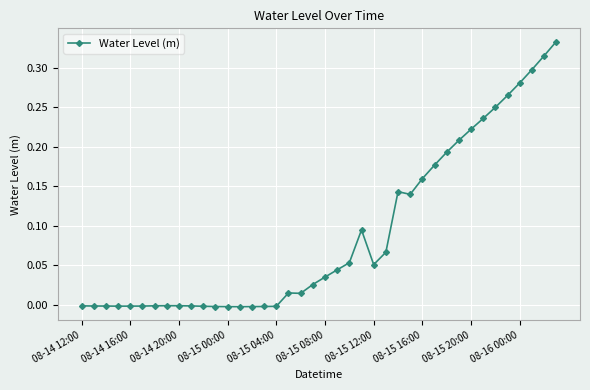

What is the sum of all values?

3.6